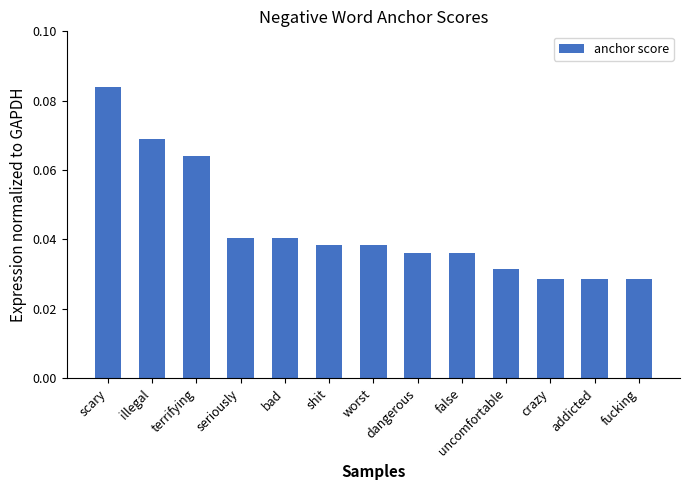

What is the sum of all values?

0.6